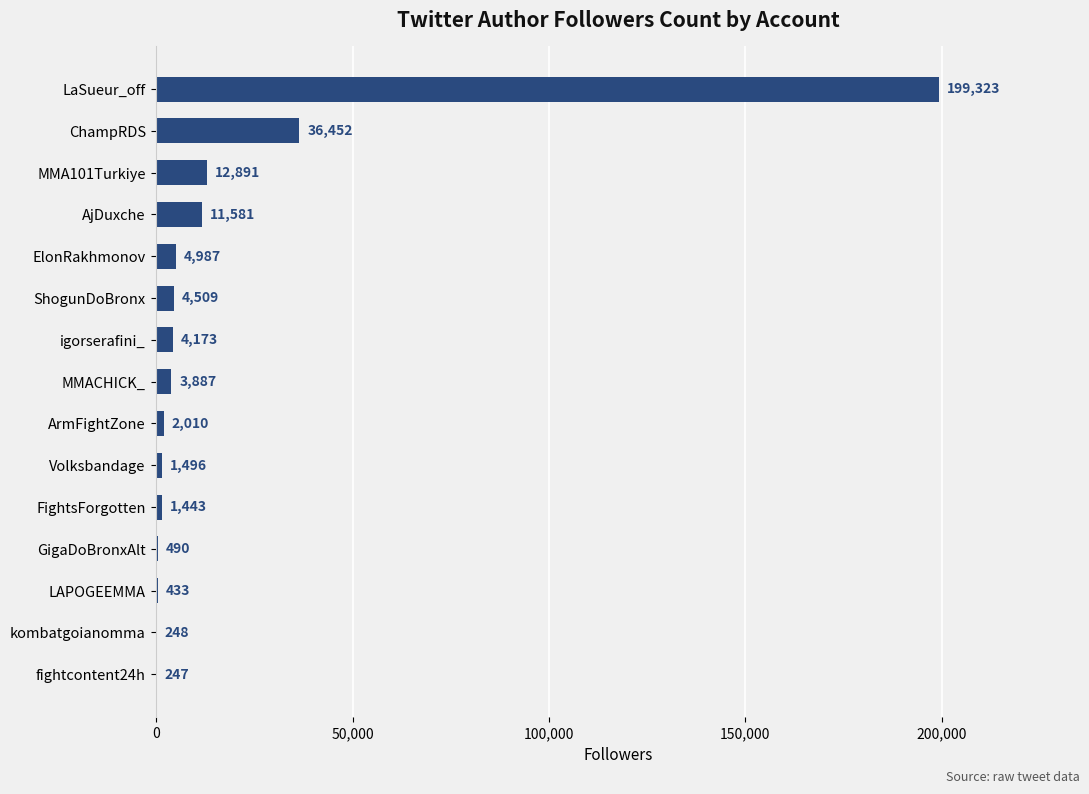

Which has a higher value, igorserafini_ or MMA101Turkiye?

MMA101Turkiye